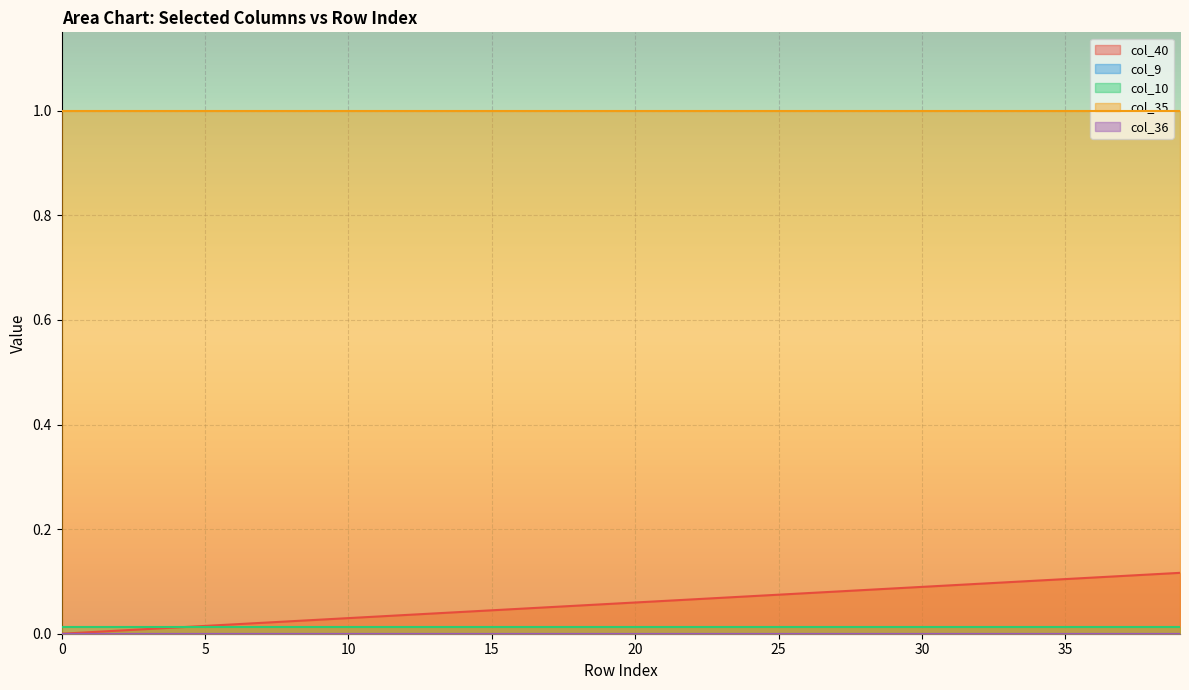

Count the number of data series in this chart.

5